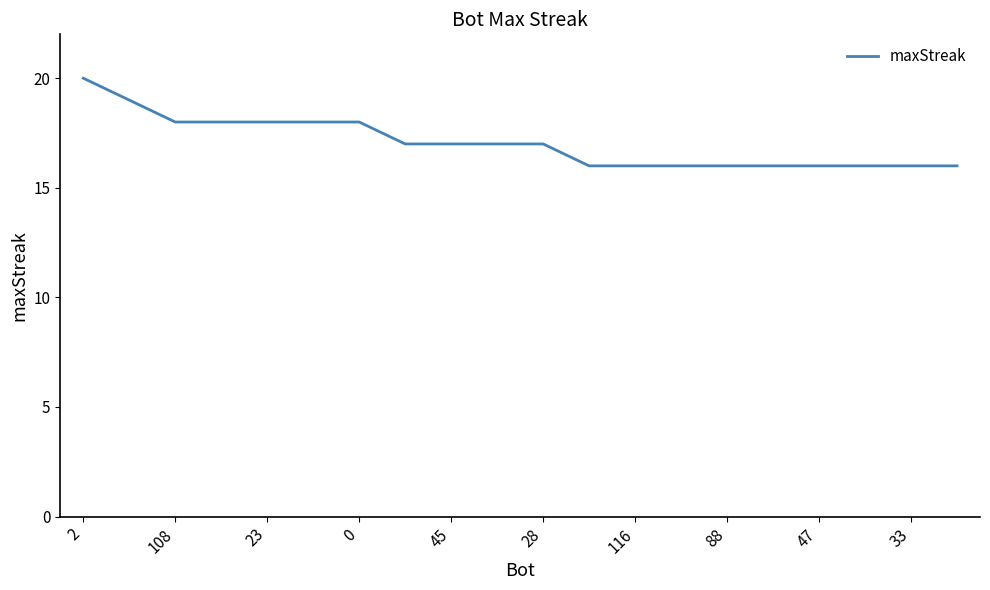

What is the difference between the maximum and minimum values?

4